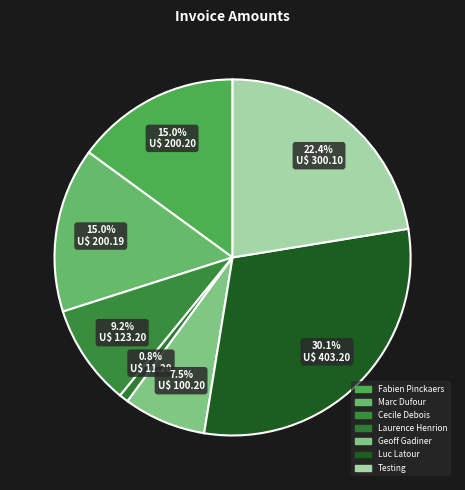

What is the change in value from Geoff Gadiner to Testing?

+199.9